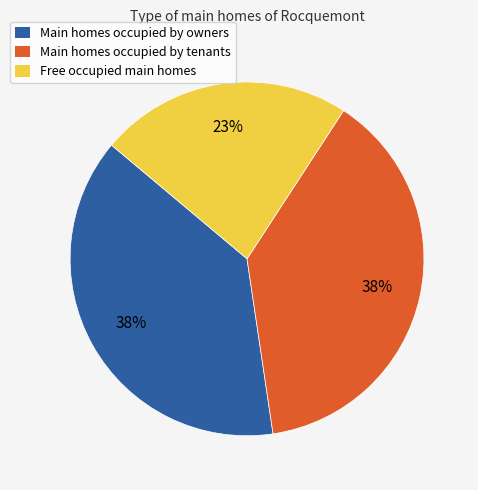

What is the smallest slice in the pie chart?

Free occupied main homes